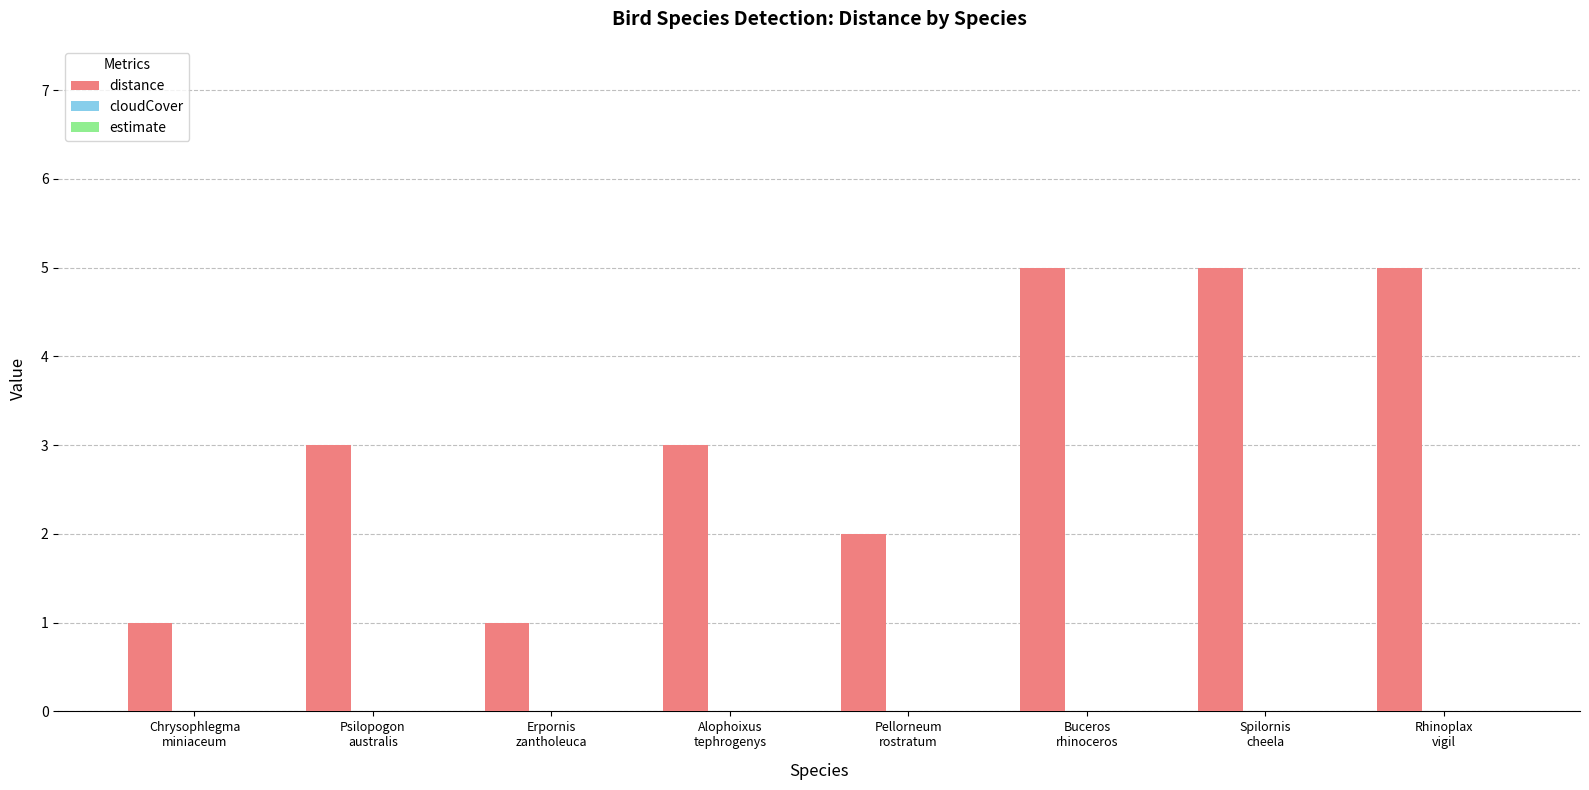

What is the value of the 6th bar from the left?

5